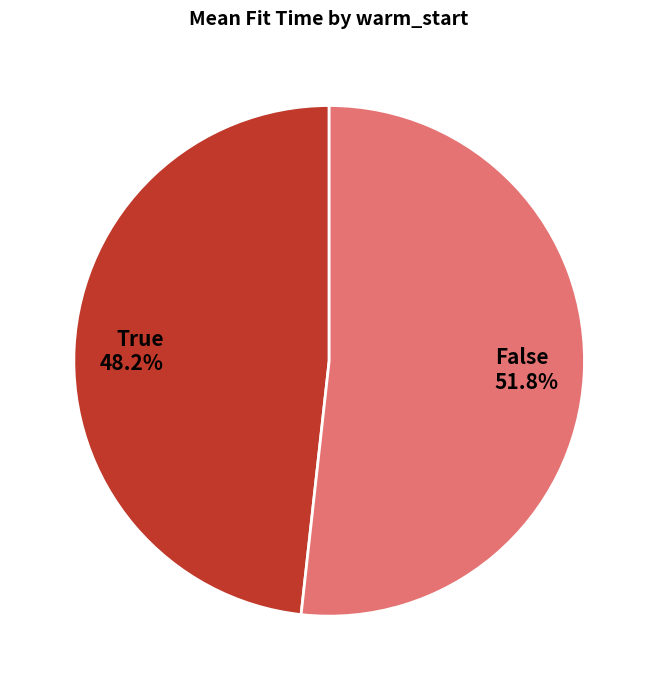

What is the smallest slice in the pie chart?

True